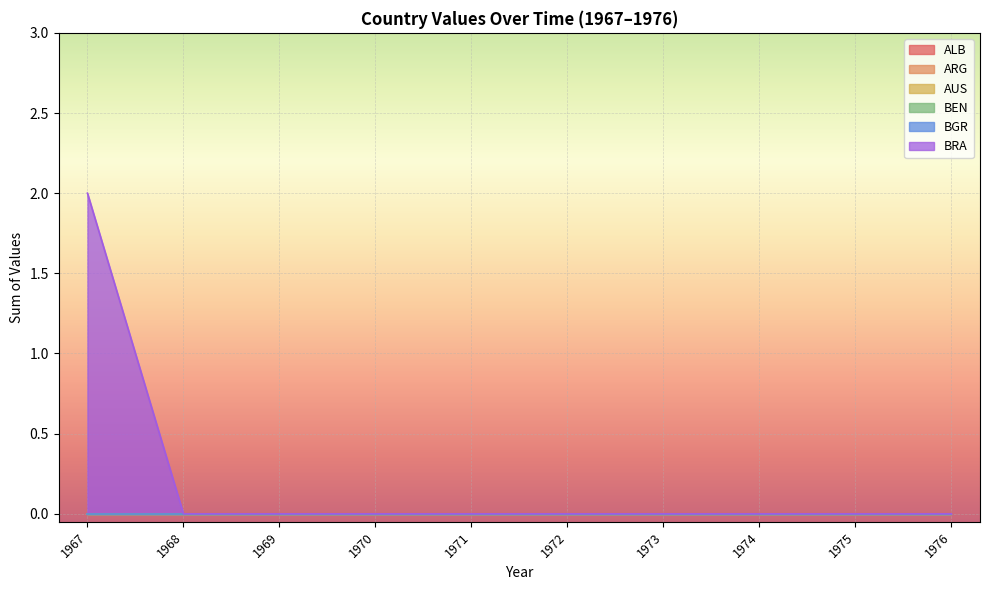

How many data points in ALB are above 0?

2